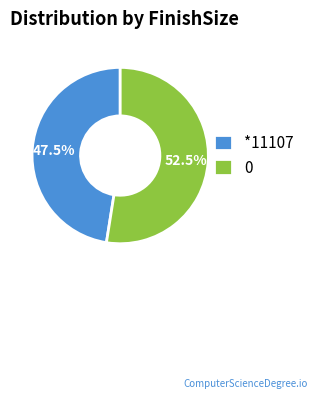

Is there any slice that represents more than half of the pie?

Yes